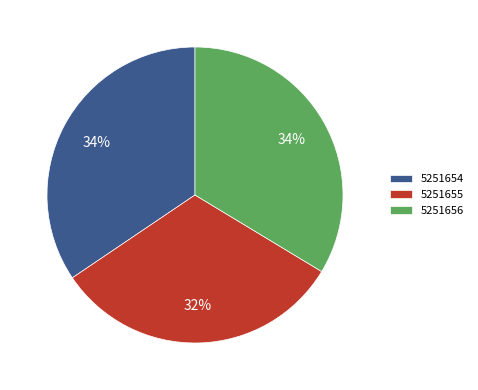

To the nearest percent, what is the combined percentage of 5251655 and 5251654?

66%